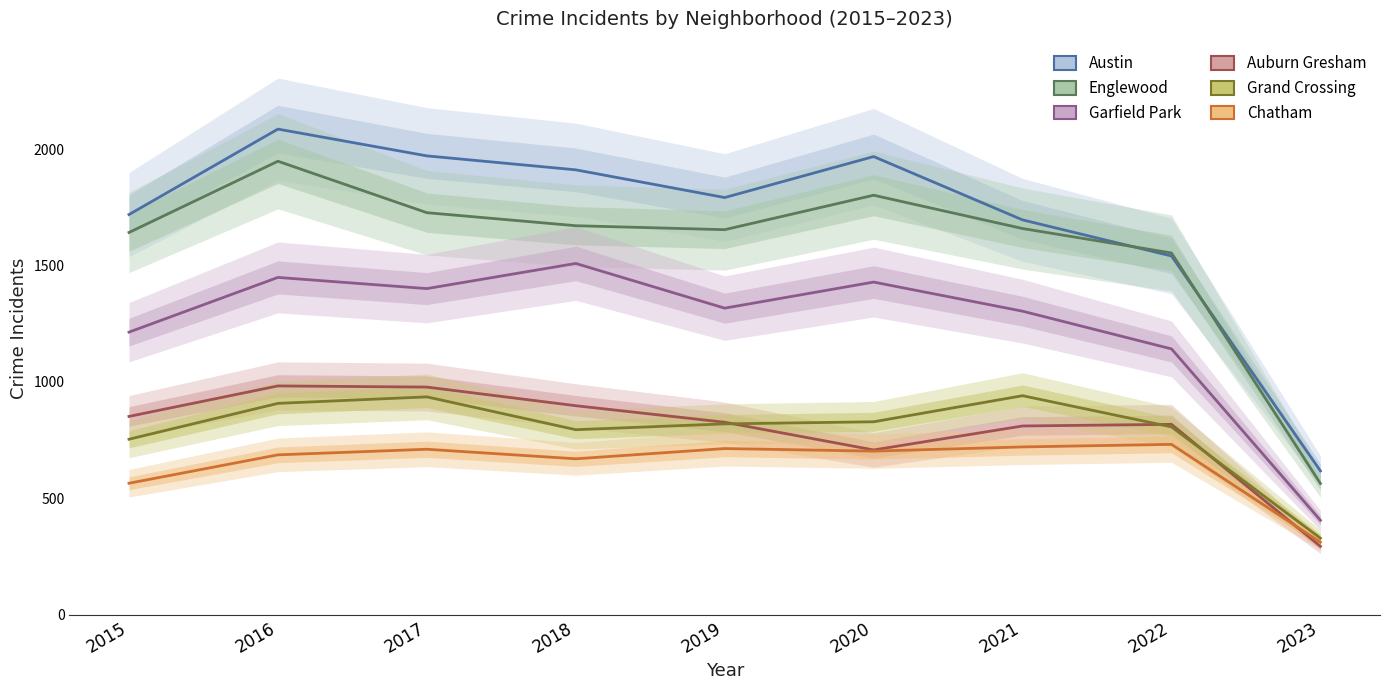

At which label is Auburn Gresham closest to 638?

2020